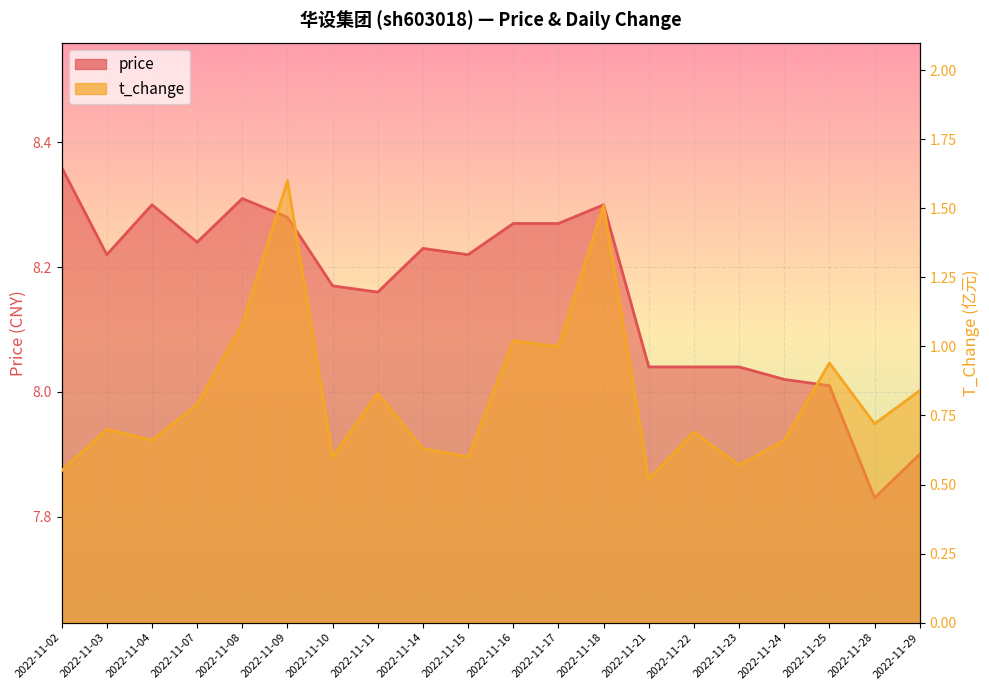

In price, how many points are lower than both neighbors (excluding endpoints)?

5